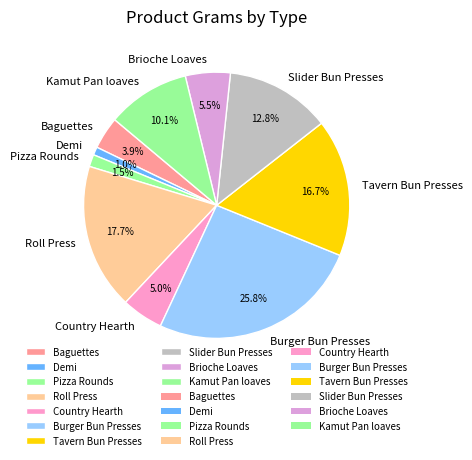

To the nearest percent, what portion does Kamut Pan loaves represent?

10%